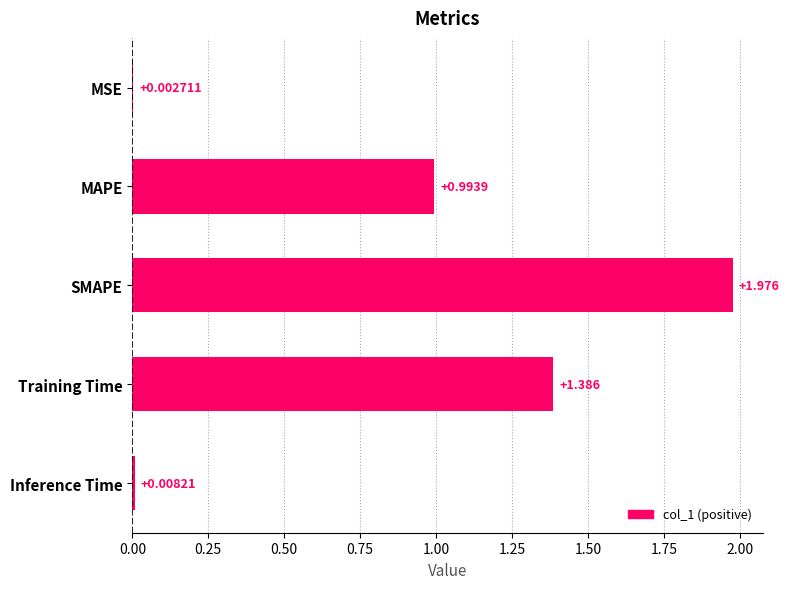

Does the chart contain stacked bars?

No